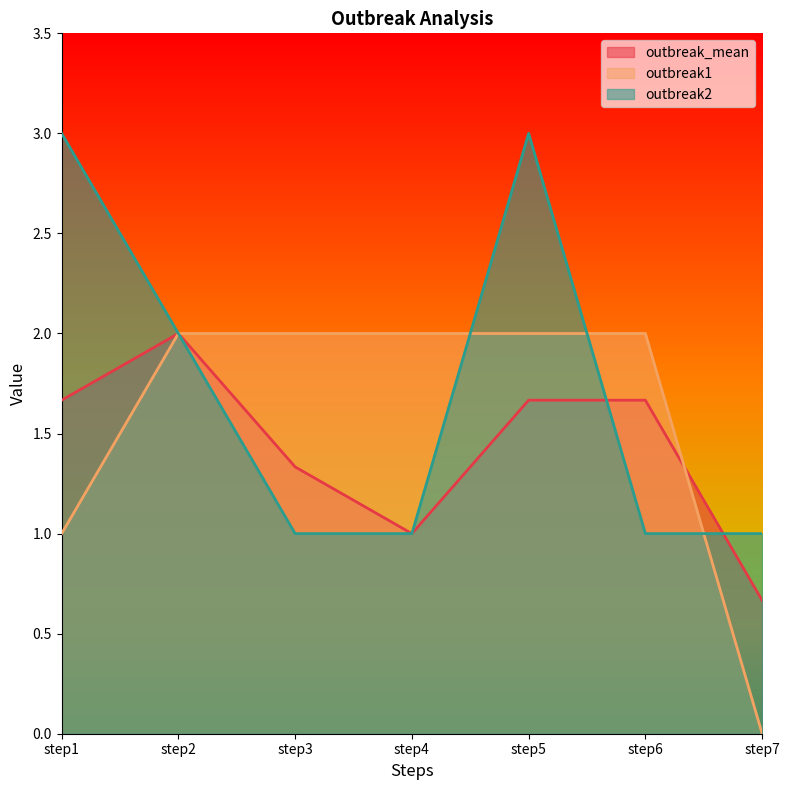

Which series has the largest total across all categories?

outbreak2